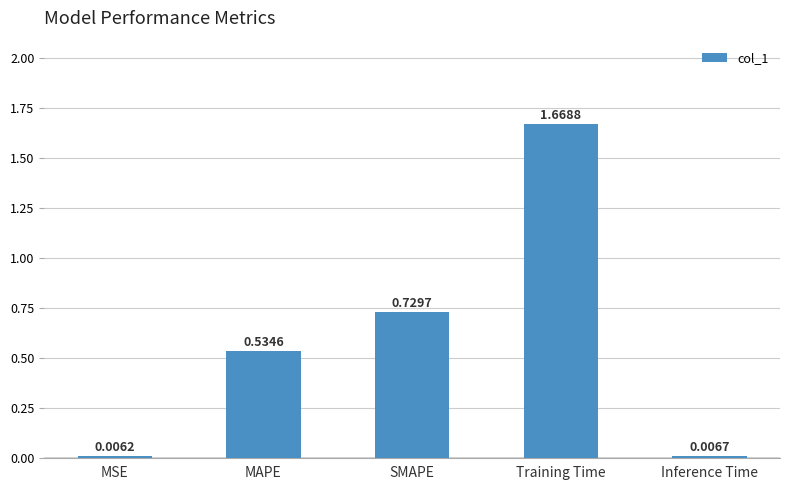

What is the change in value from Training Time to Inference Time?

-1.7